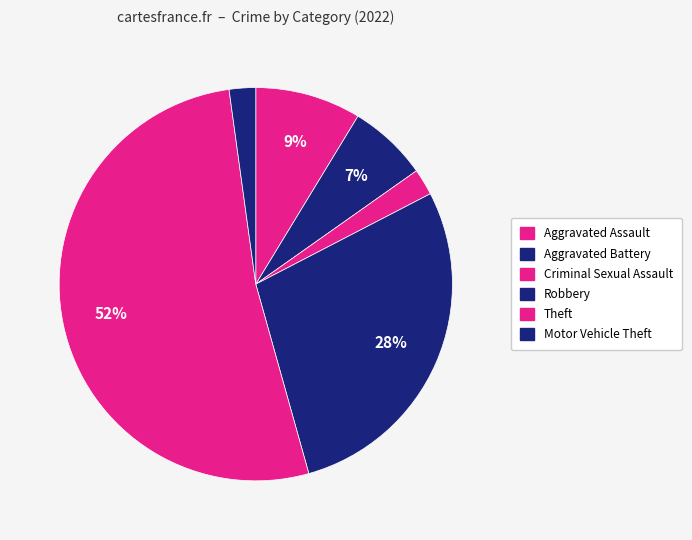

What is the ratio of the value at Aggravated Battery to the value at Aggravated Assault?

0.8